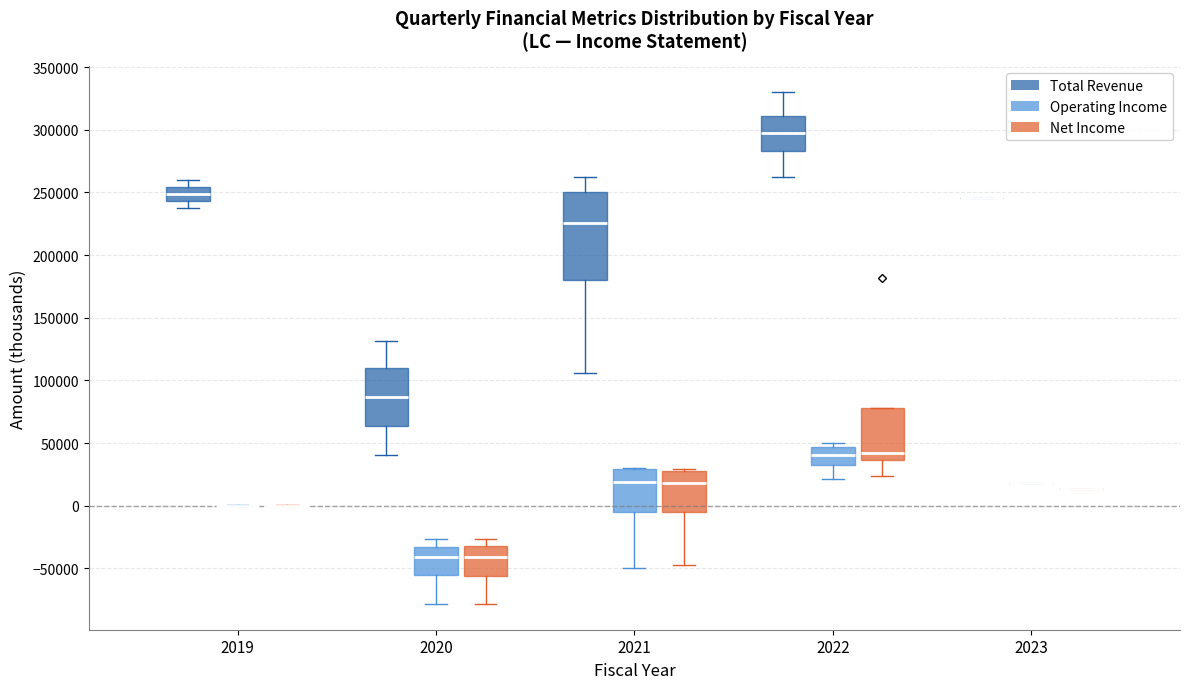

Reading left to right, read every box against the y-axis: the position of its median line, the range the box covers, and the ends of its whiskers. The values are not printed on the chart, so give them approximately, as read against the axis.

2019 (Total Revenue): median 250000, box 245000 to 255000, whiskers 240000 to 260000
2019 (Operating Income): box collapsed to a line at 0, whiskers 0 to 0
2019 (Net Income): box collapsed to a line at 0, whiskers 0 to 0
2020 (Total Revenue): median 85000, box 65000 to 110000, whiskers 40000 to 130000
2020 (Operating Income): median -40000, box -55000 to -35000, whiskers -80000 to -25000
2020 (Net Income): median -40000, box -55000 to -30000, whiskers -80000 to -25000
2021 (Total Revenue): median 225000, box 180000 to 250000, whiskers 105000 to 260000
2021 (Operating Income): median 20000, box -5000 to 30000, whiskers -50000 to 30000
2021 (Net Income): median 20000, box -5000 to 30000, whiskers -45000 to 30000
2022 (Total Revenue): median 295000, box 285000 to 310000, whiskers 265000 to 330000
2022 (Operating Income): median 40000, box 30000 to 45000, whiskers 20000 to 50000
2022 (Net Income): median 40000, box 35000 to 80000, whiskers 25000 to 80000
2023 (Total Revenue): box collapsed to a line at 245000, whiskers 245000 to 245000
2023 (Operating Income): box collapsed to a line at 20000, whiskers 20000 to 20000
2023 (Net Income): box collapsed to a line at 15000, whiskers 15000 to 15000